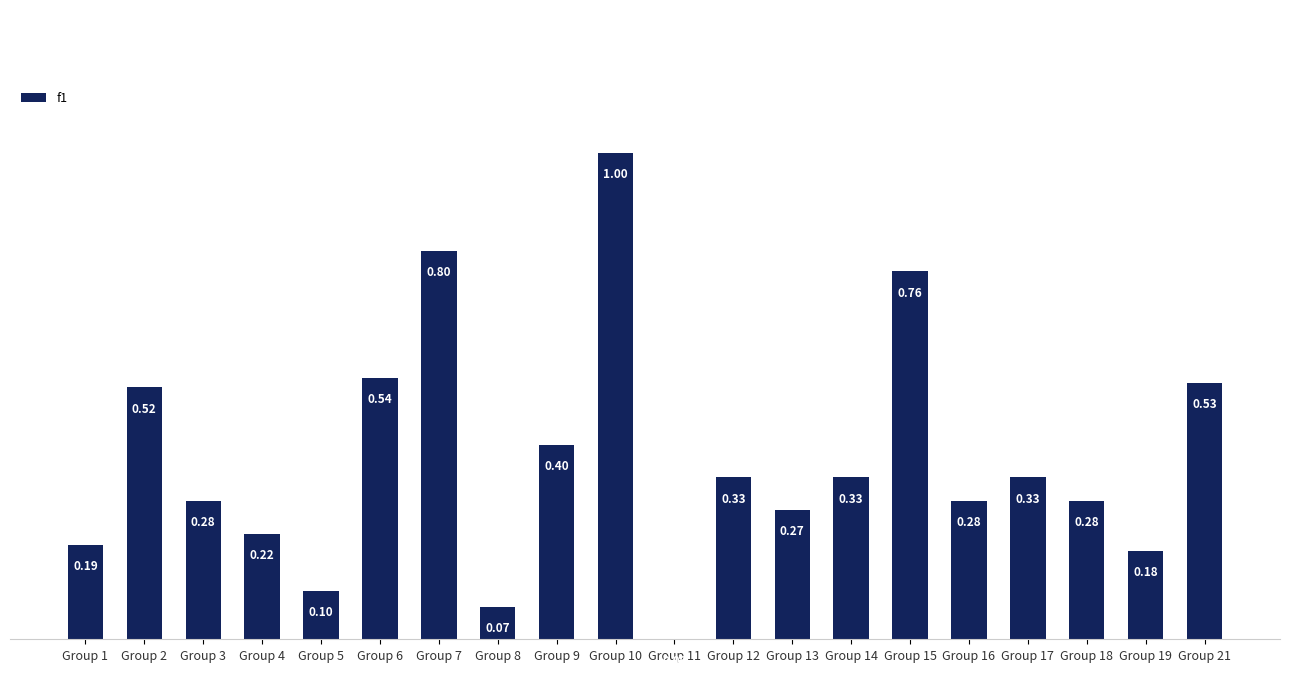

What is the change in value from Group 9 to Group 18?

-0.1